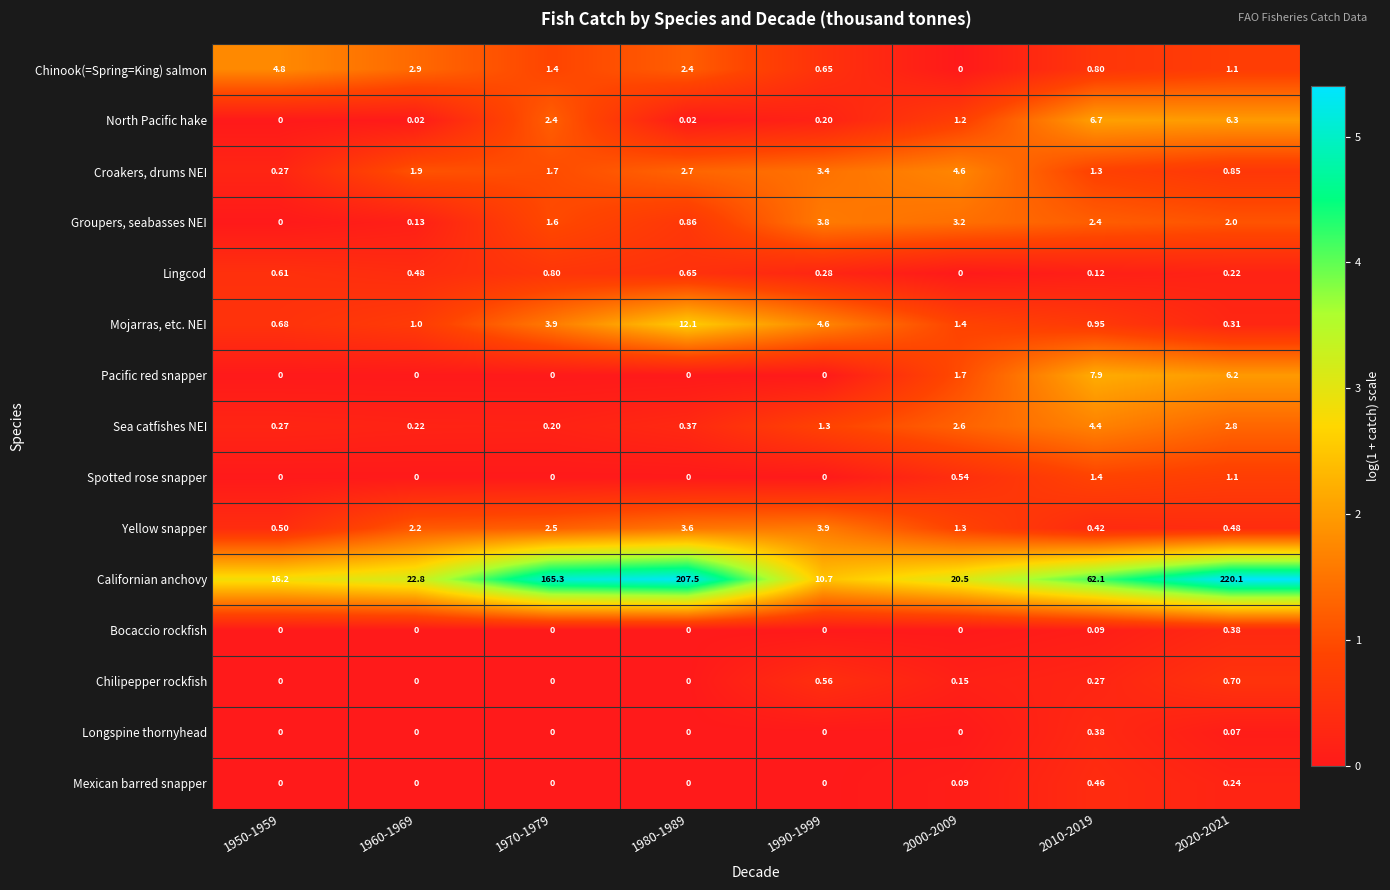

Which series has the largest total across all categories?

Californian anchovy